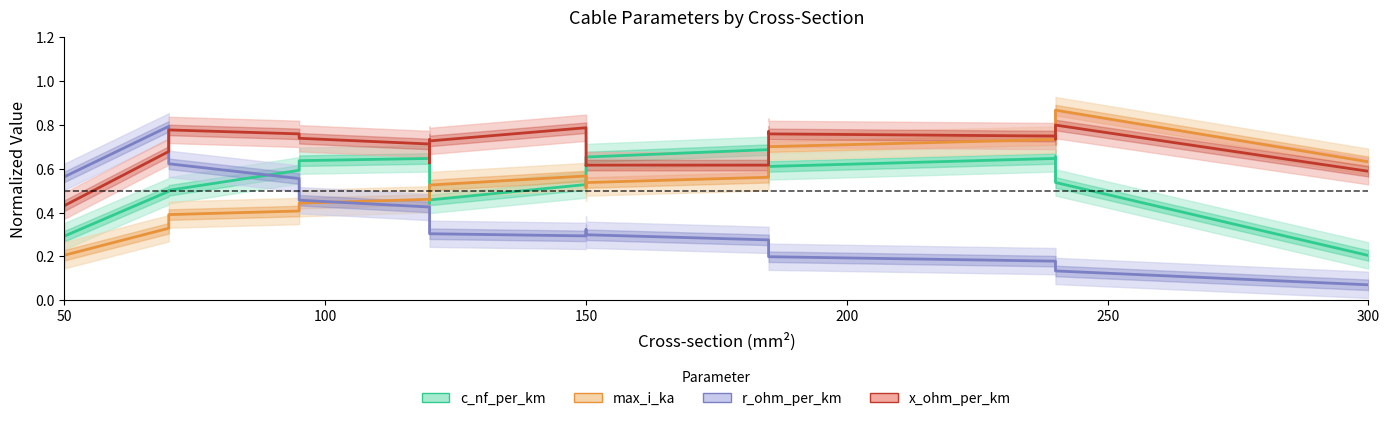

How many c_nf_per_km values are between 0 and 1?

19